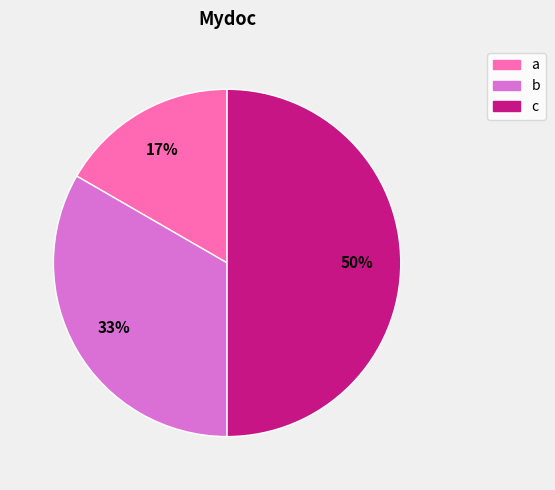

How many segments does this pie chart have?

3